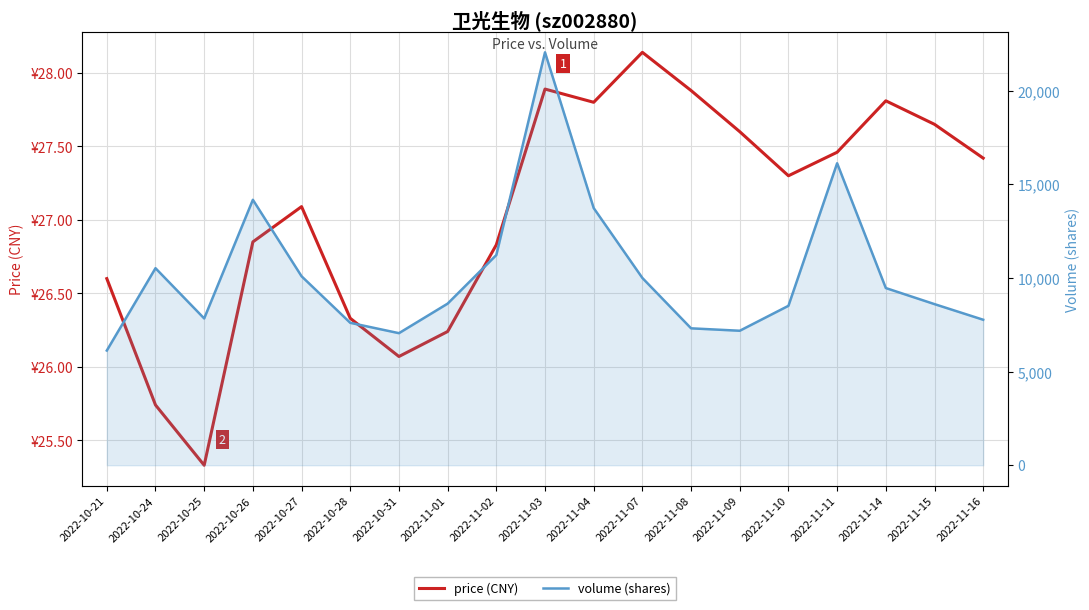

How many data points in price (CNY) are above 27?

11